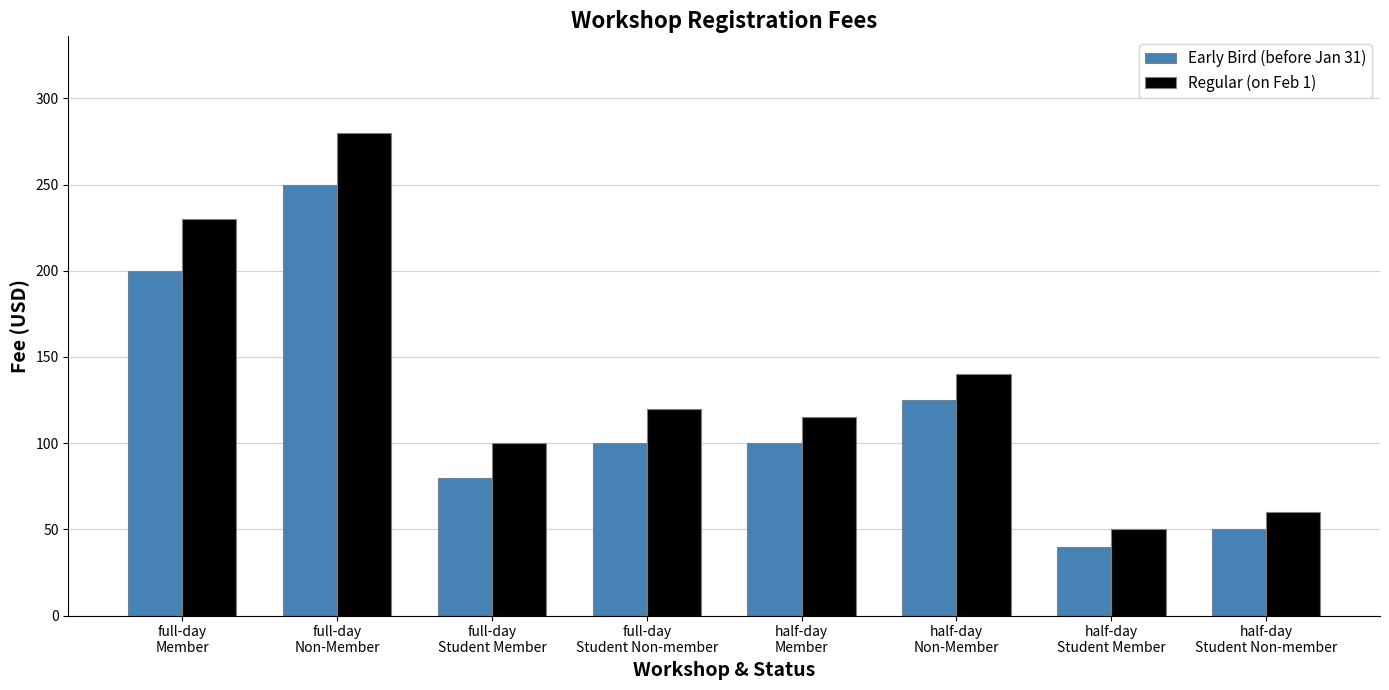

Reading left to right, list all the values displayed in this chart.

Early Bird (before Jan 31): 200	250	80	100	100	125	40	50
Regular (on Feb 1): 230	280	100	120	115	140	50	60